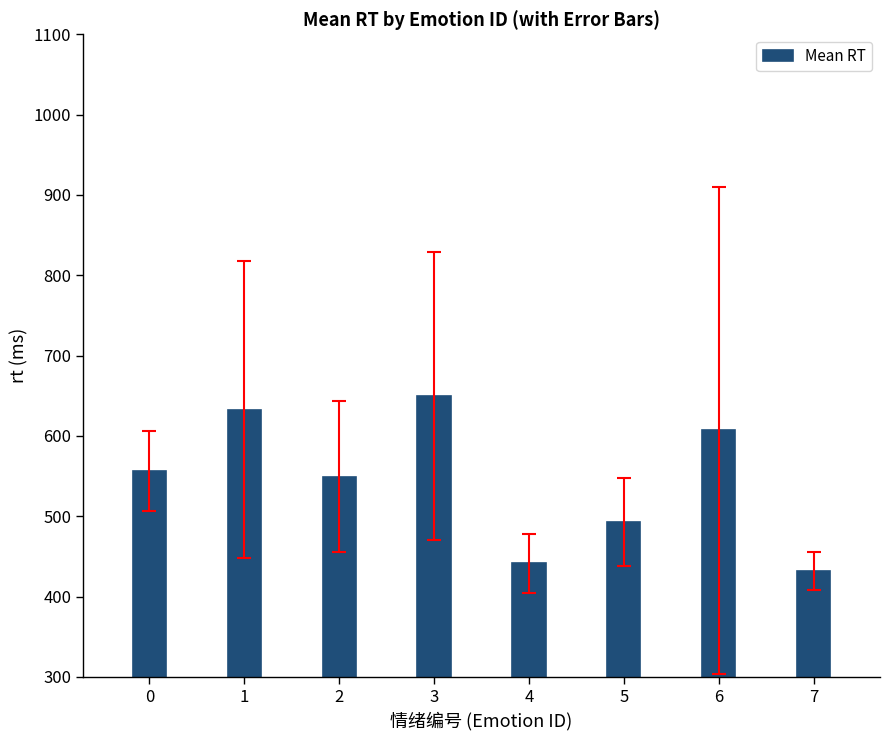

Which category has the lowest value across all series?

7